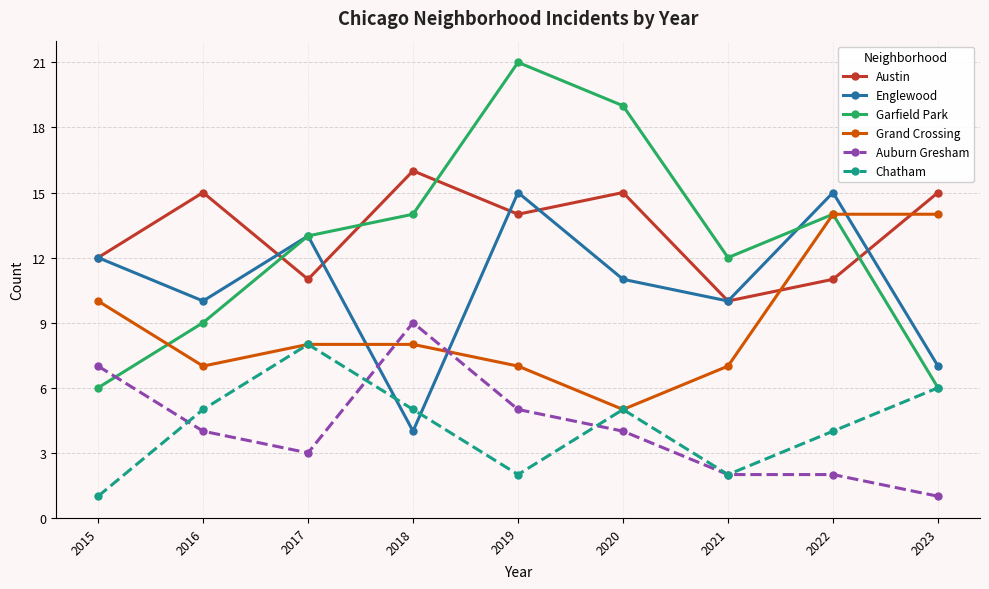

Read the Chatham value at 2015.

1